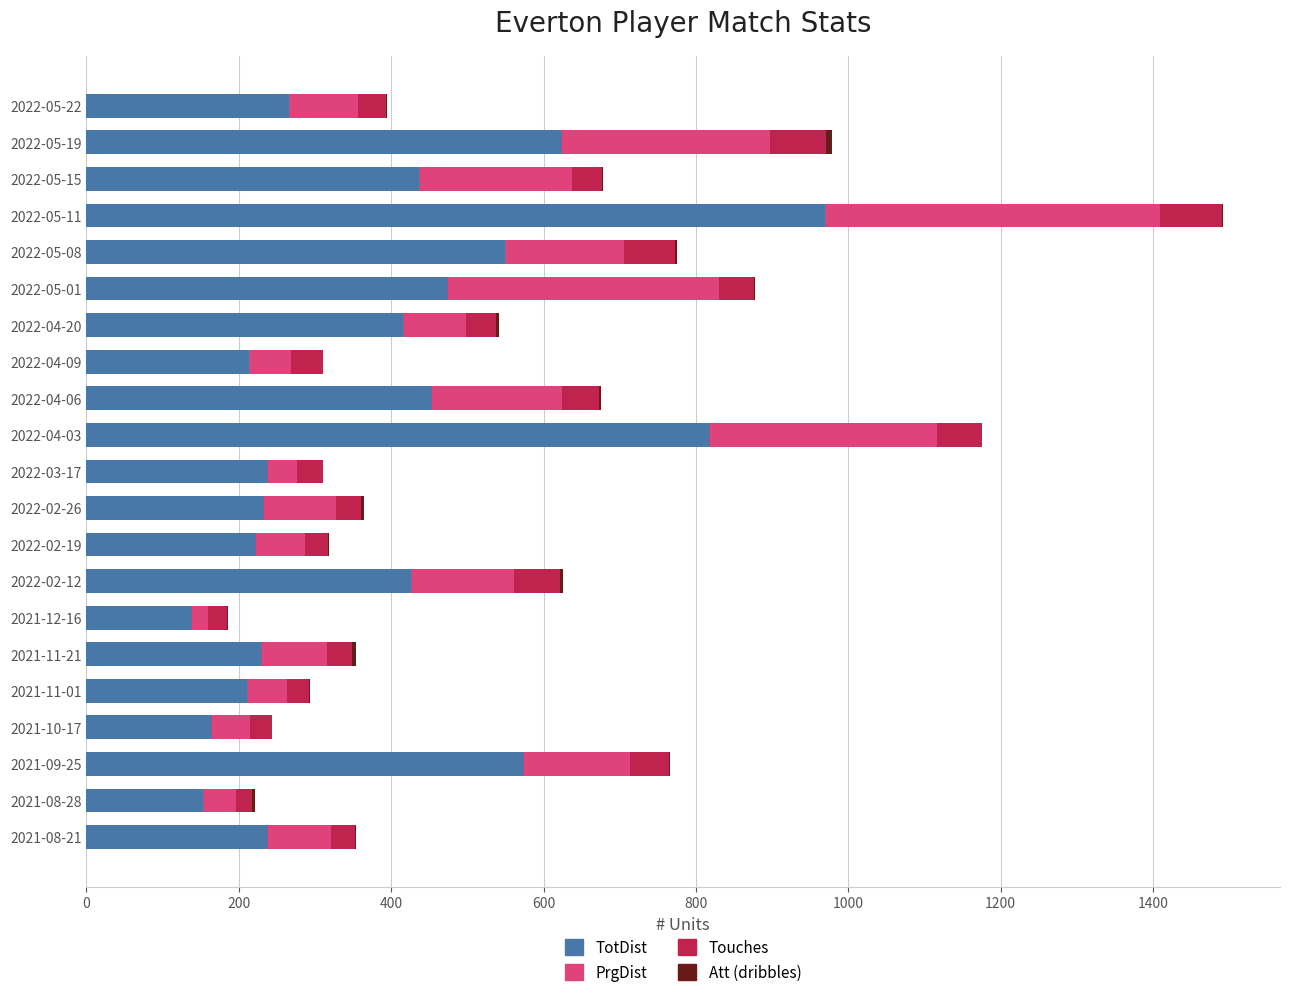

What is the maximum value for TotDist?

969